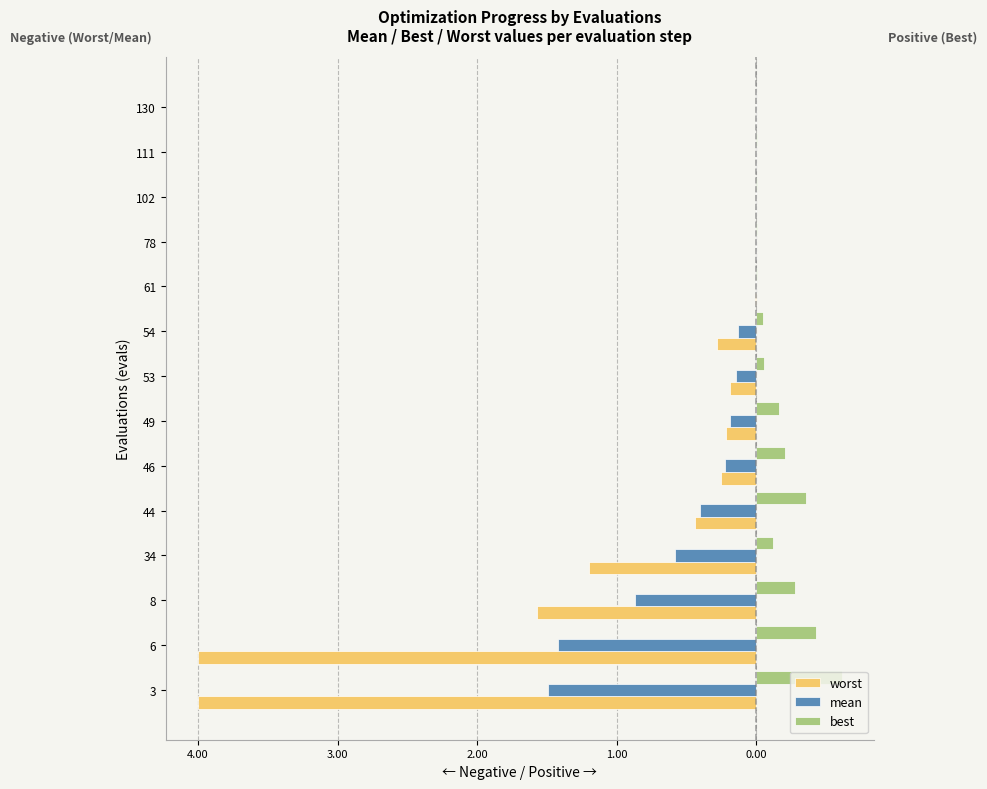

What are all the series names shown in the legend?

worst, mean, best